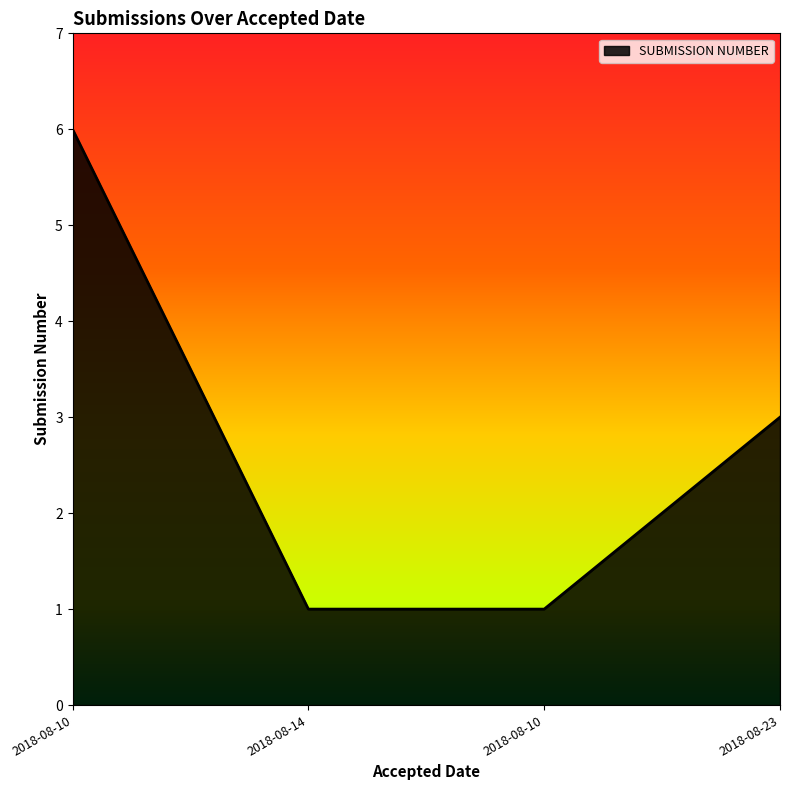

How many categories are shown in the chart?

4